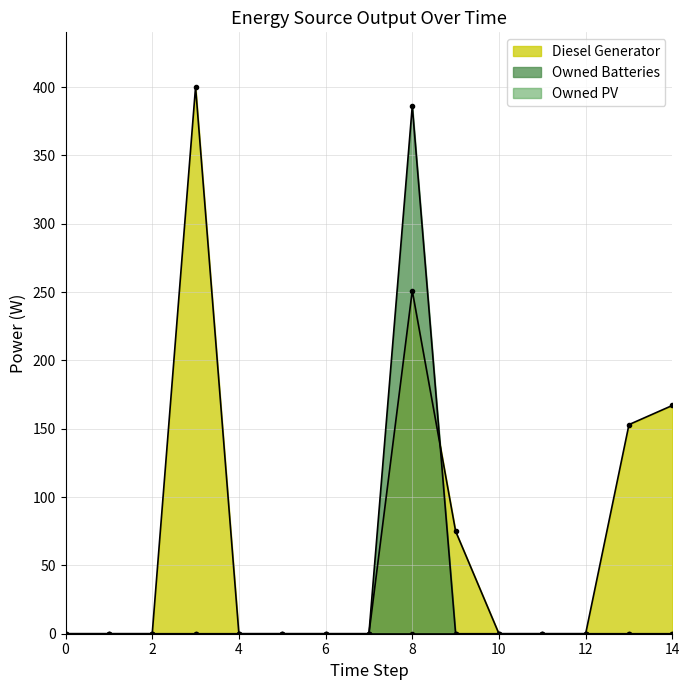

True or false: Diesel Generator and Owned Batteries cross at least once.

True